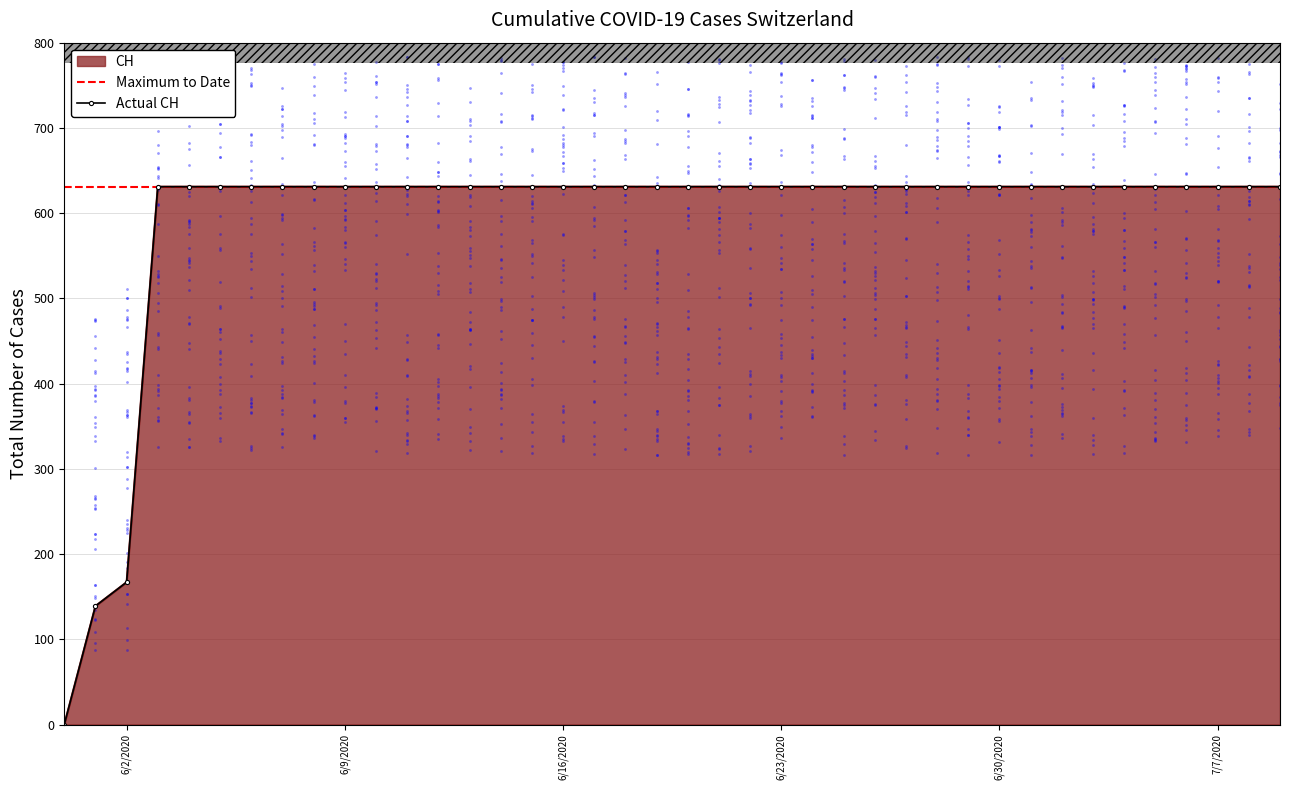

Between 2020-06-16 and 2020-06-18, which is larger?

2020-06-16